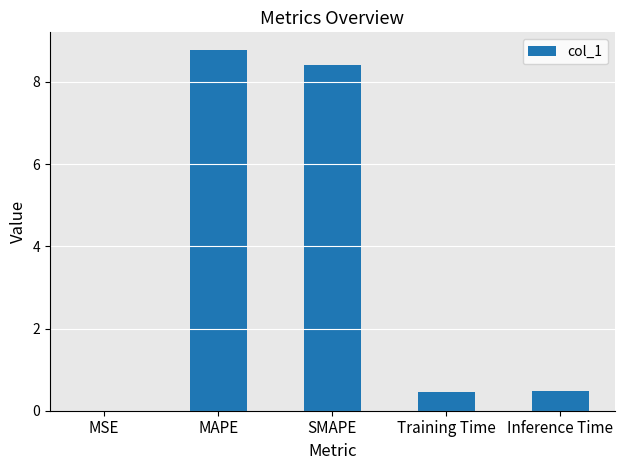

Which category has the highest value across all series?

MAPE